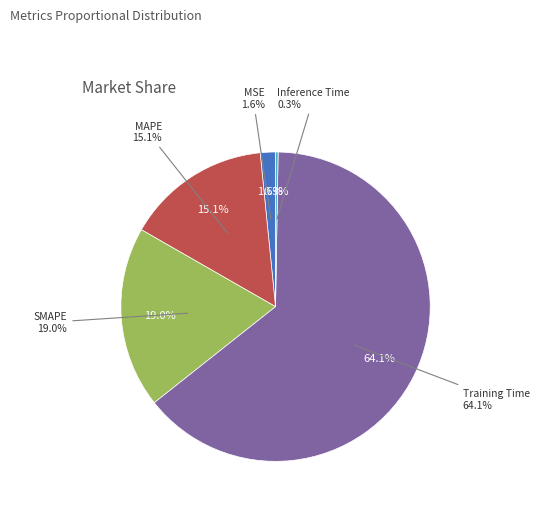

Which category has the smallest portion of the pie?

Inference Time